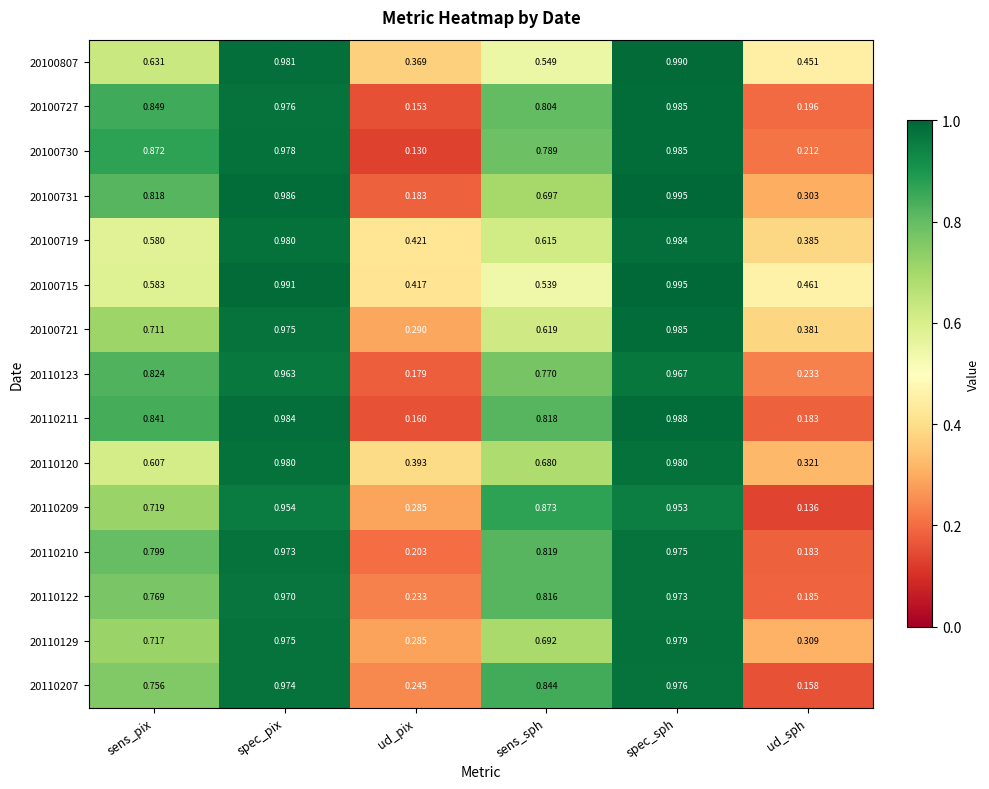

What is the total value across all series at spec_sph?

14.7